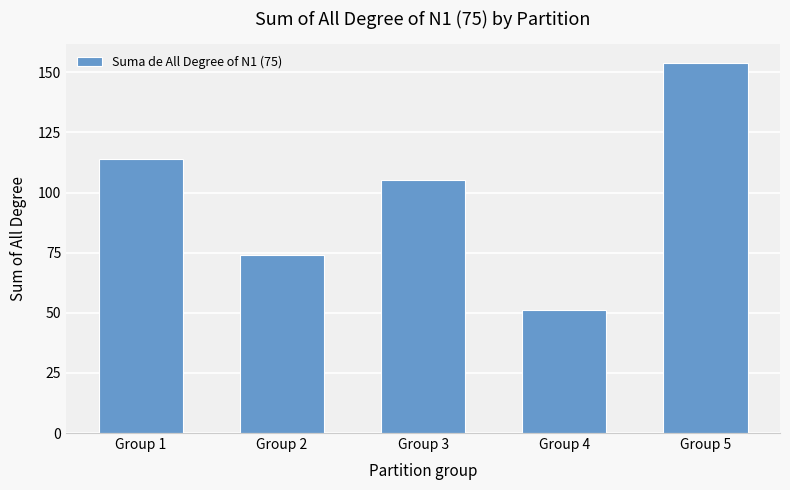

What is the sum of the values at Group 4 and Group 5?

205